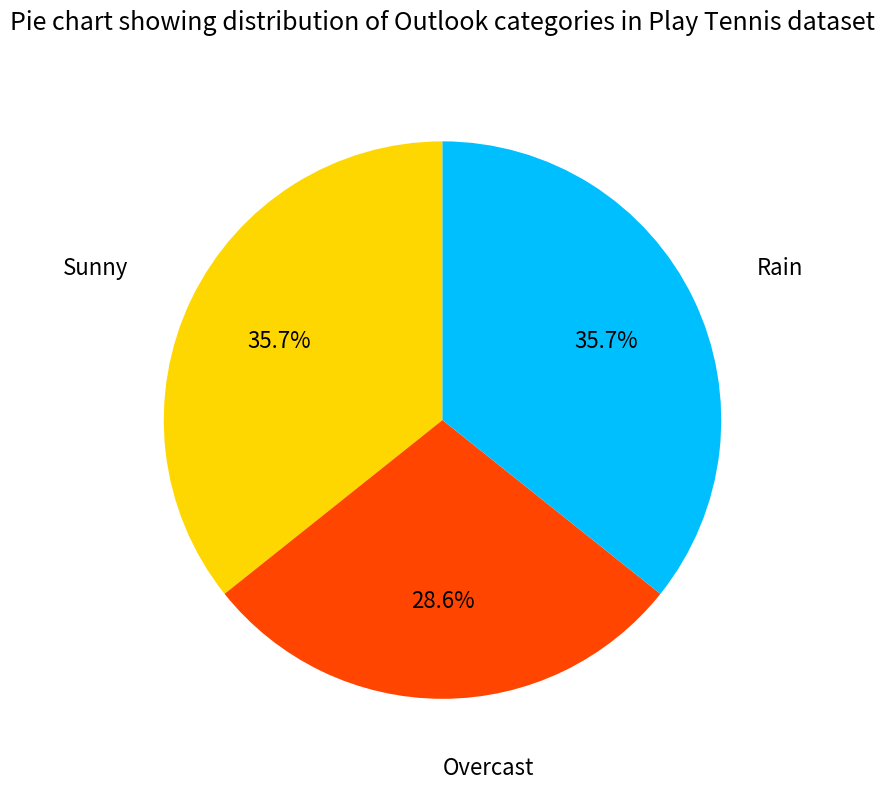

Does any single category account for the majority?

No